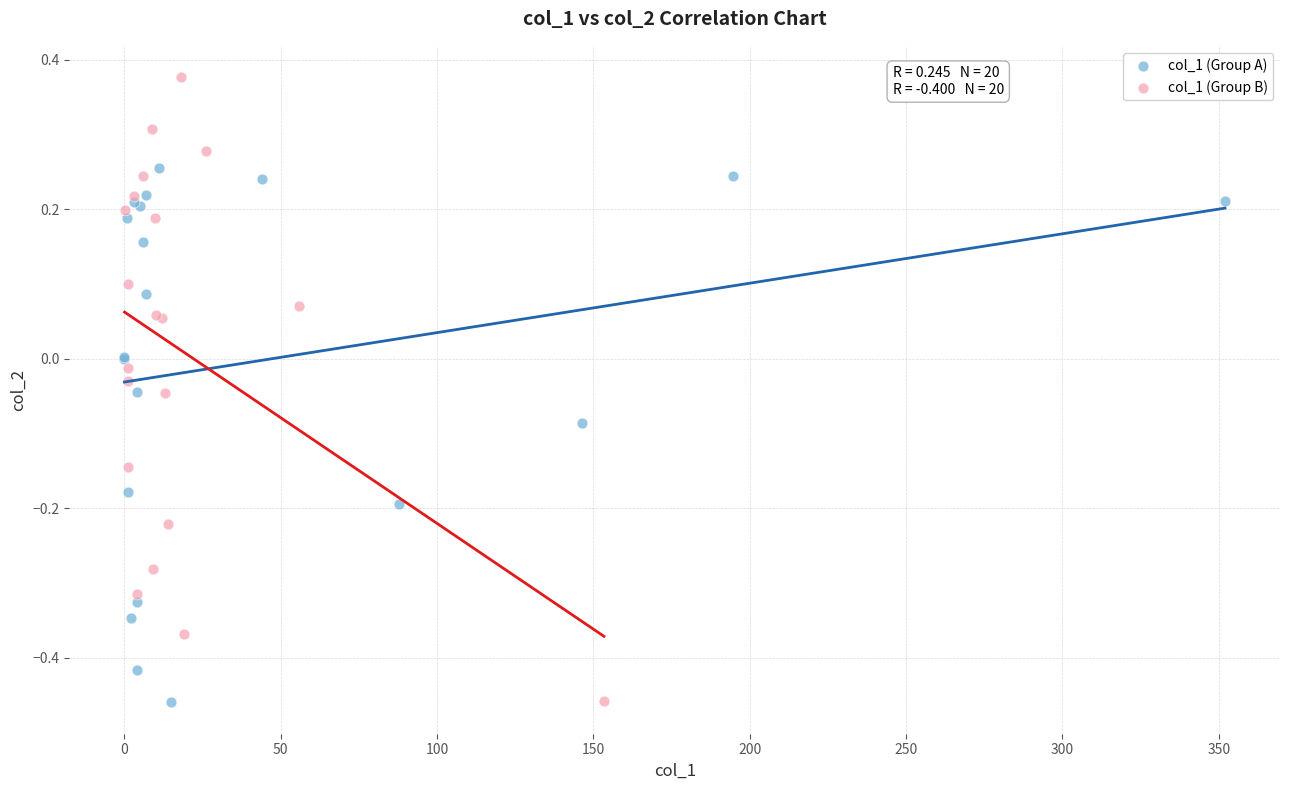

Which series reaches the maximum Y coordinate?

col_1 (Group B)